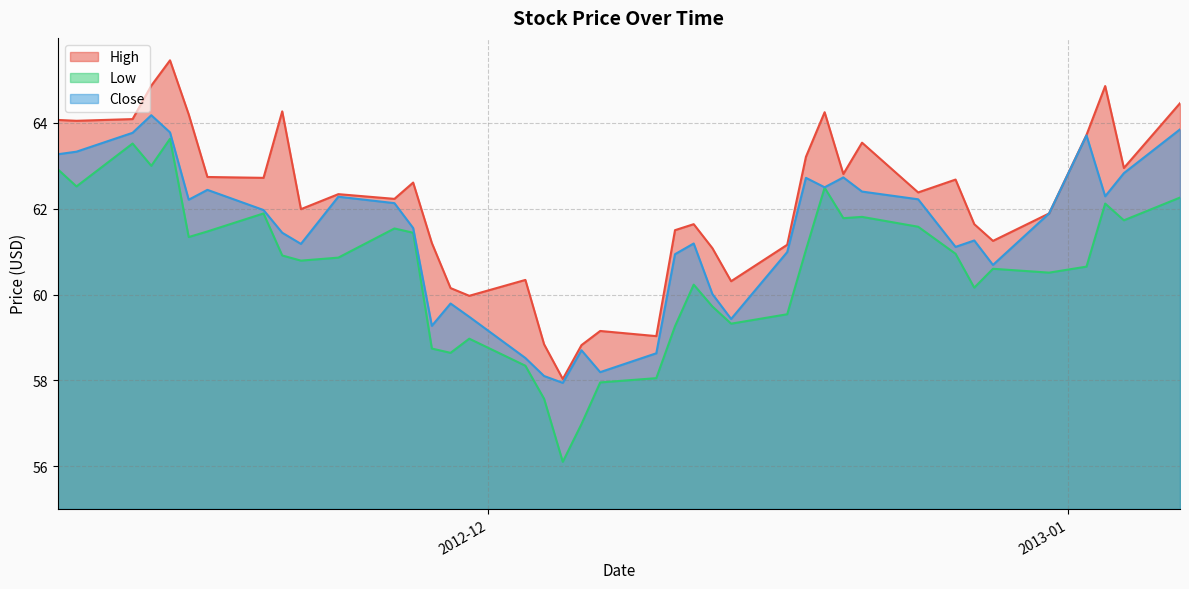

True or false: Close and Low intersect in this chart.

False